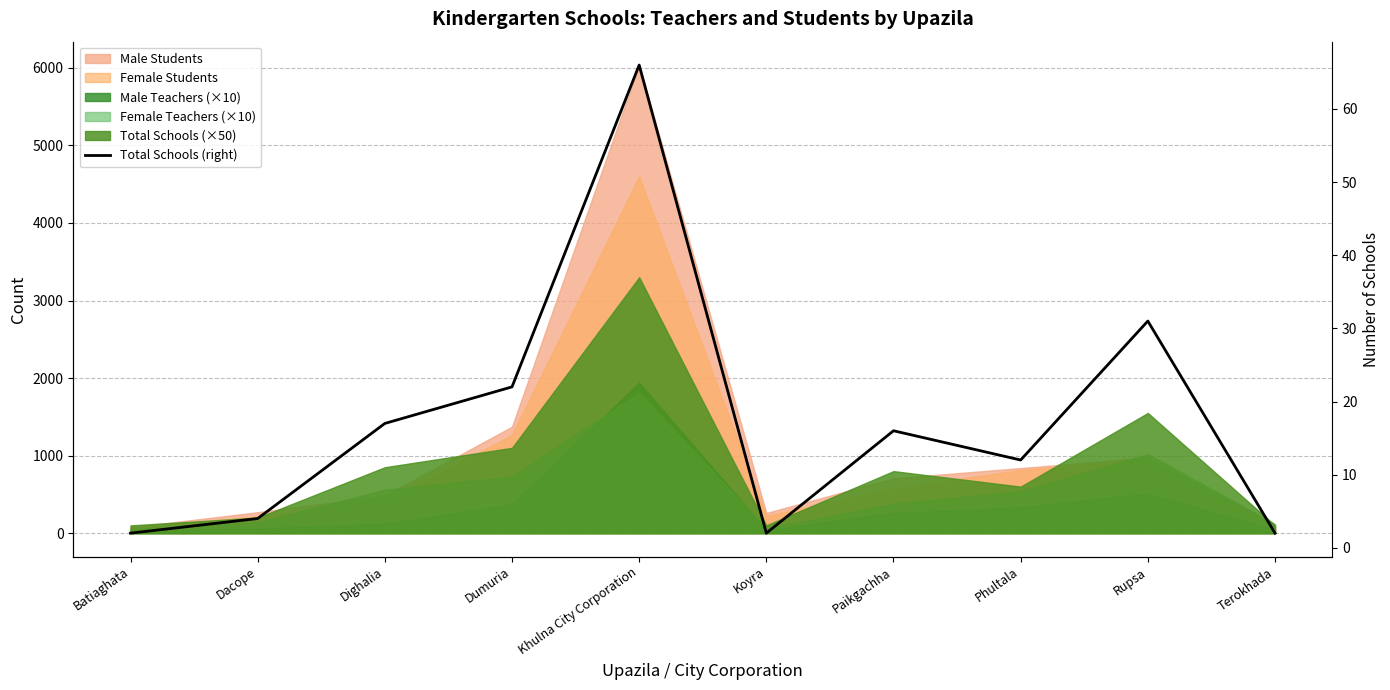

What is the maximum value shown in the chart?

66